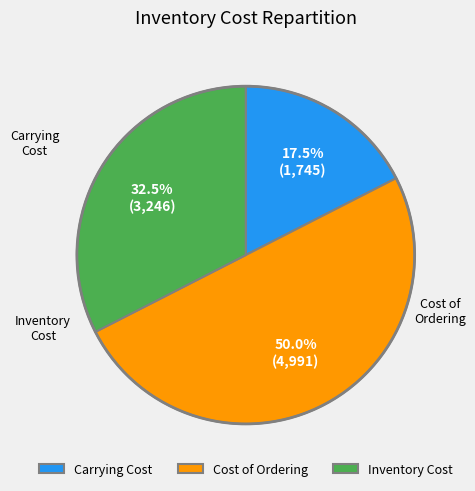

Approximately how many times larger is the value at Cost of Ordering compared to Inventory Cost?

1.5